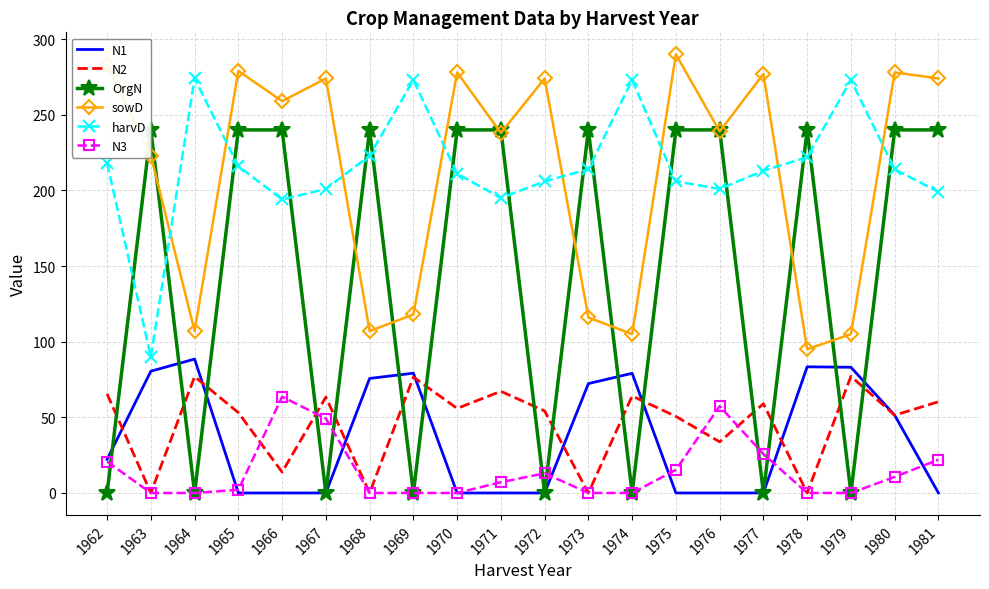

Count the number of data series in this chart.

6